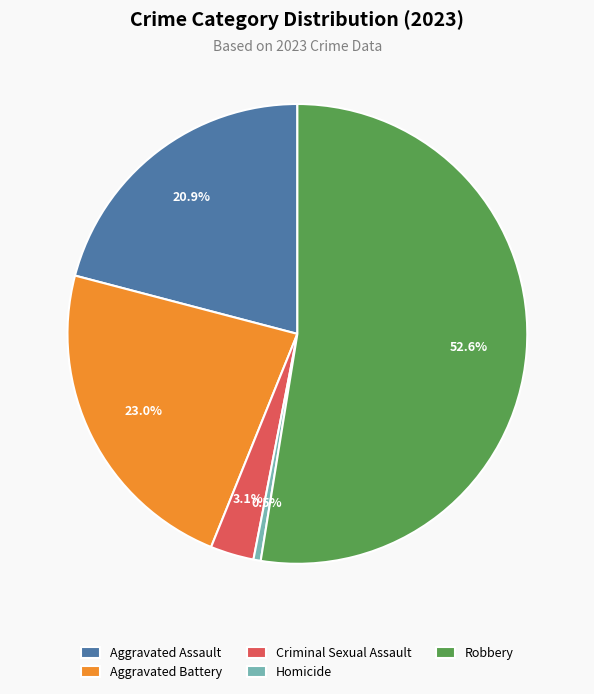

Which category has the smallest portion of the pie?

Homicide